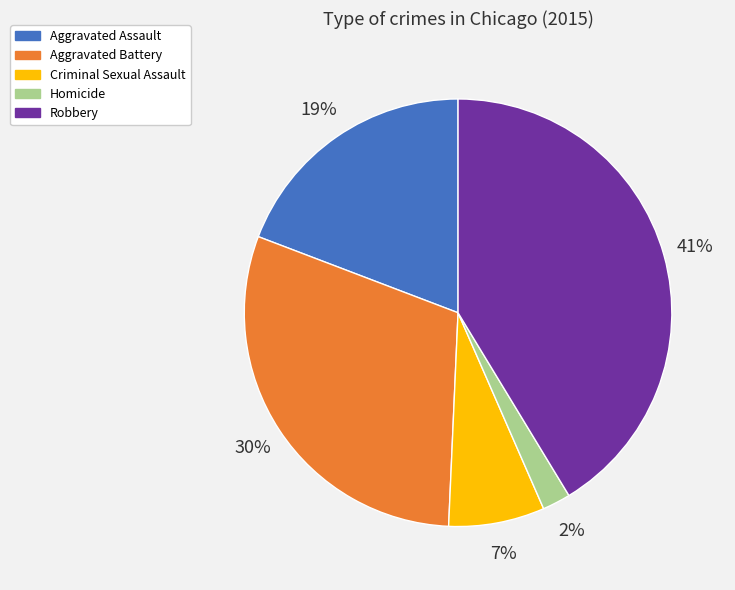

Is Criminal Sexual Assault the majority of the pie?

No